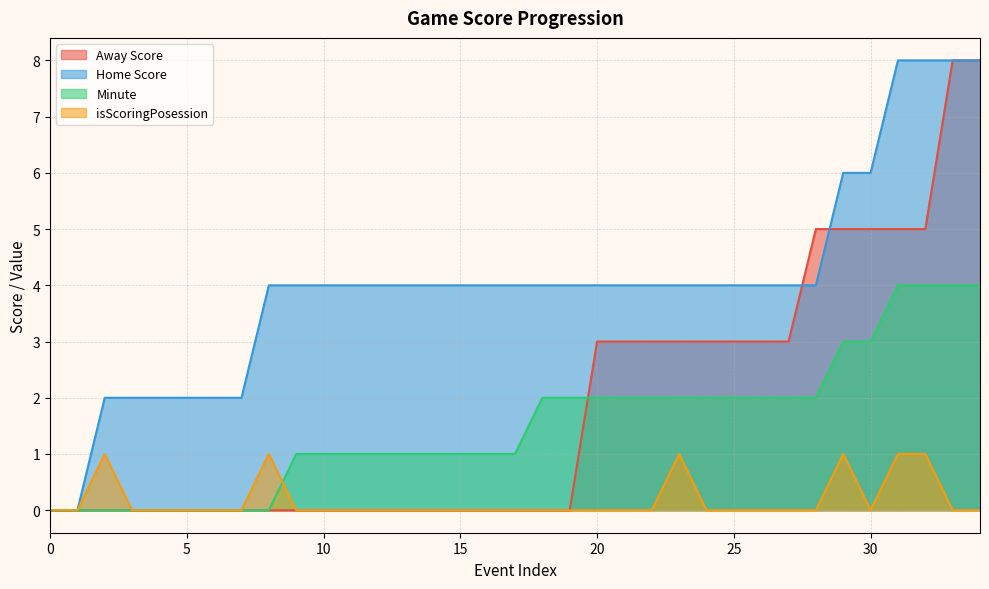

What is the greatest value displayed?

8